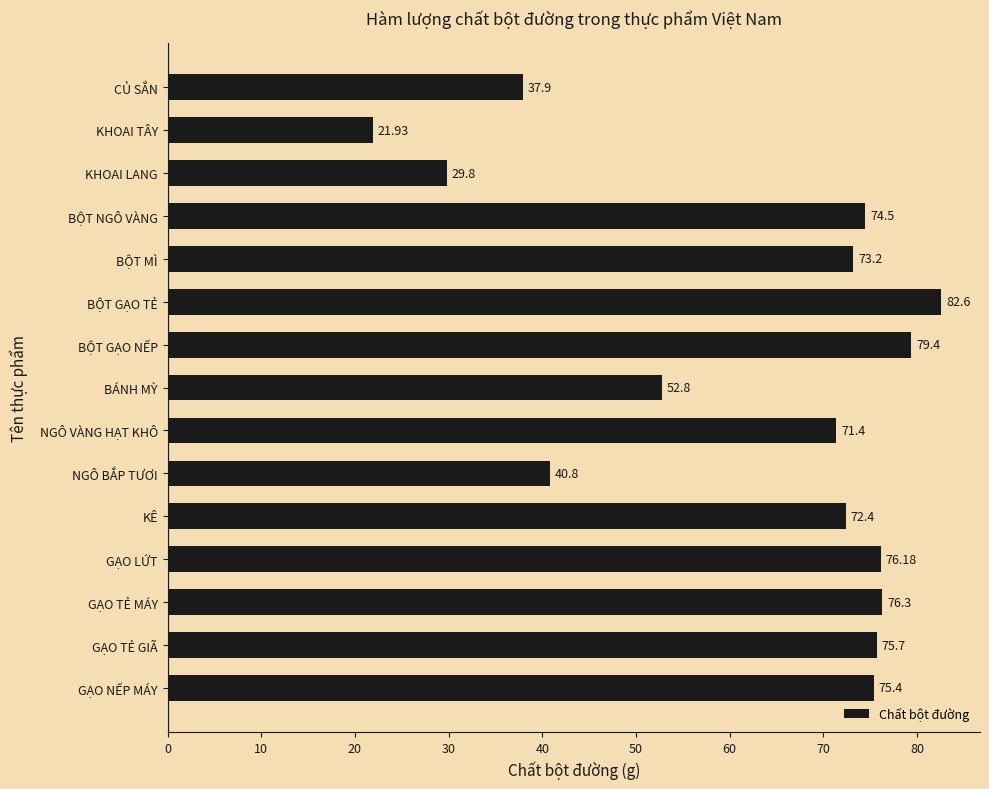

Approximately how many times larger is the value at BỘT GẠO NẾP compared to KÊ?

1.1